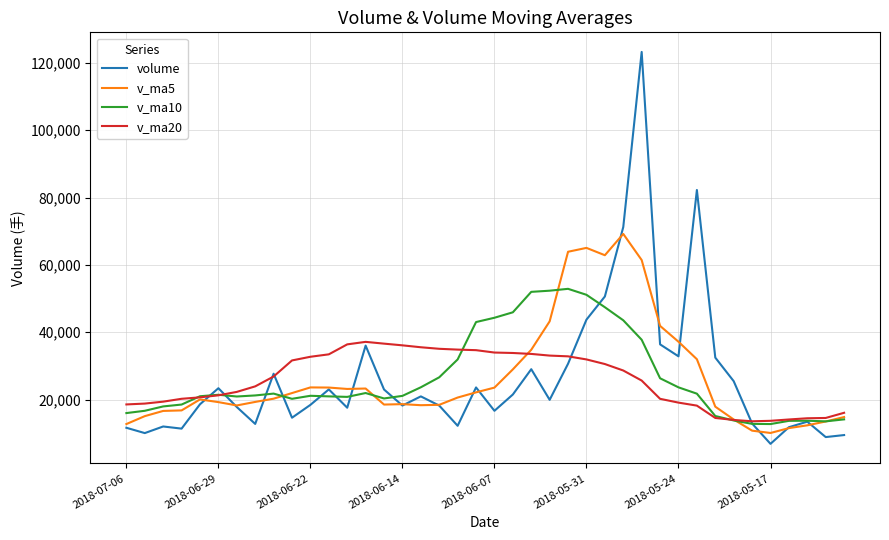

What is the smallest value displayed?

6839.2